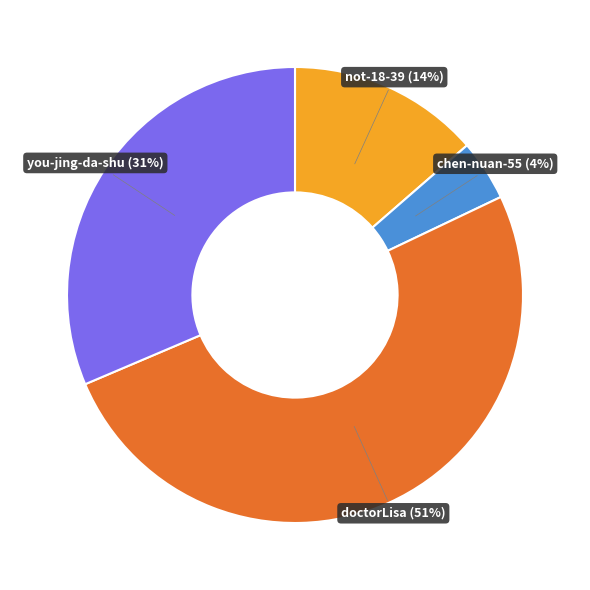

Which category accounts for the majority?

doctorLisa